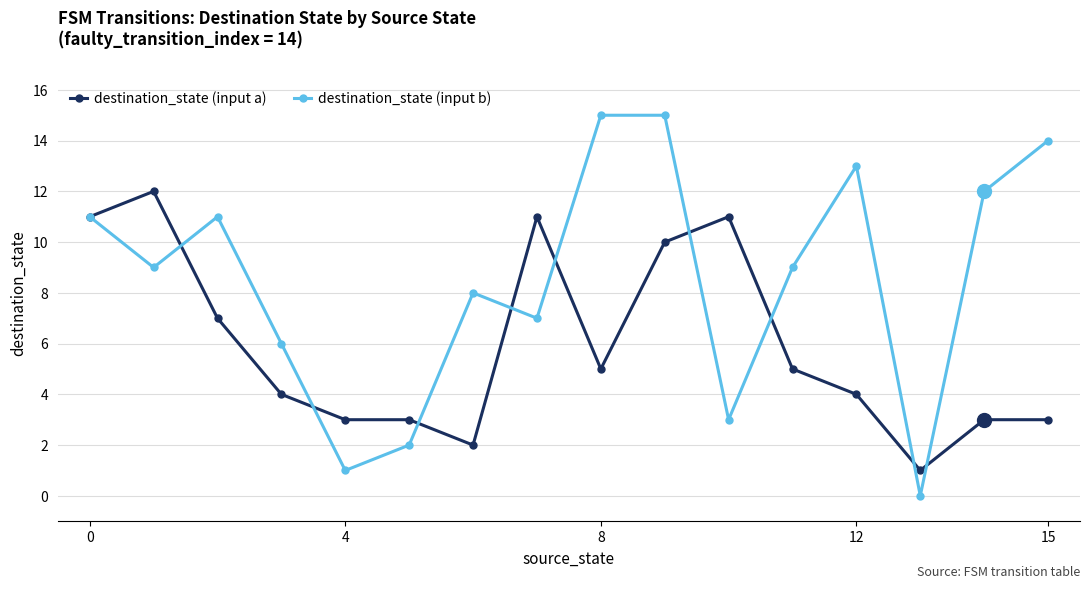

How many data points in destination_state (input a) are less than 5?

8